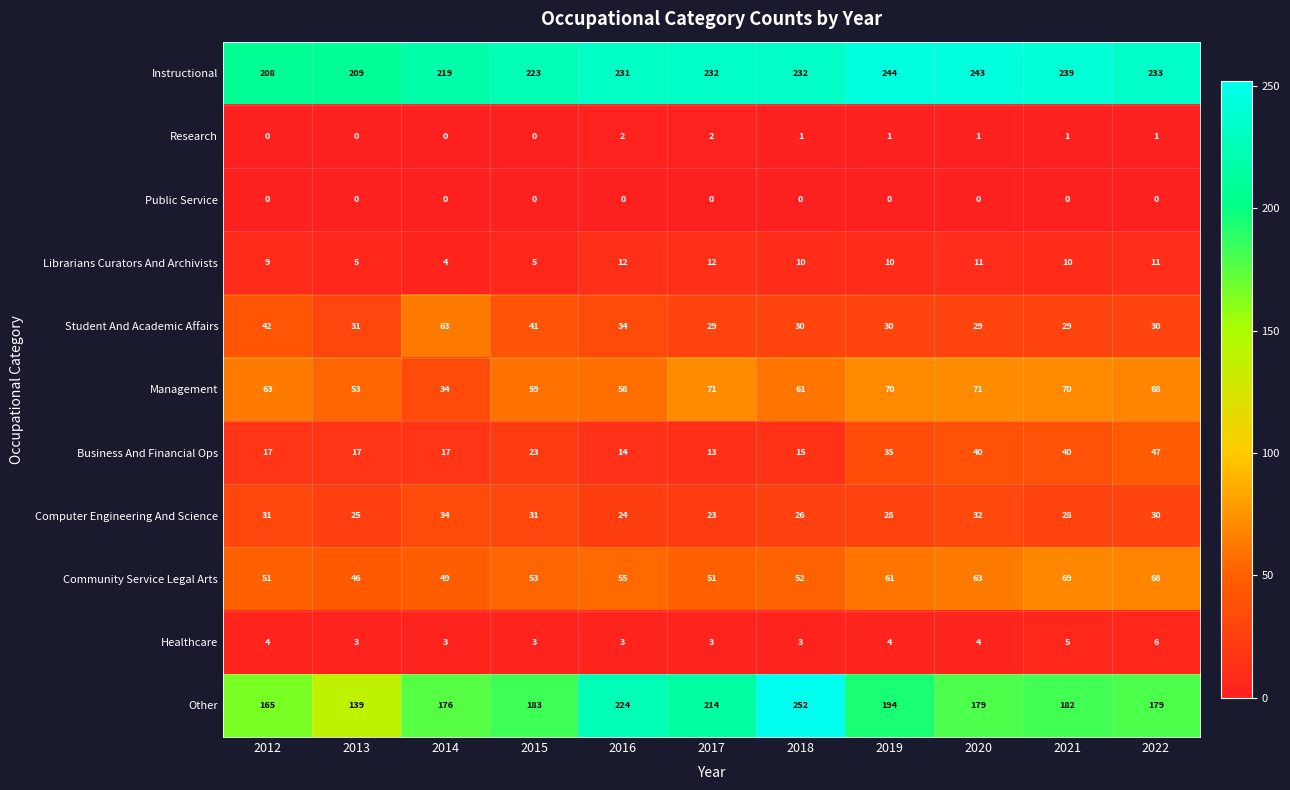

What is the difference between the maximum and minimum values in the Other series?

113